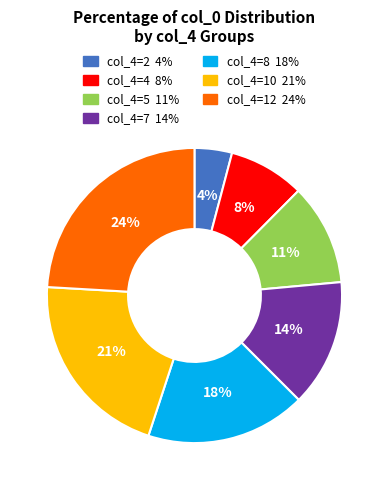

Is there any slice that represents more than half of the pie?

No